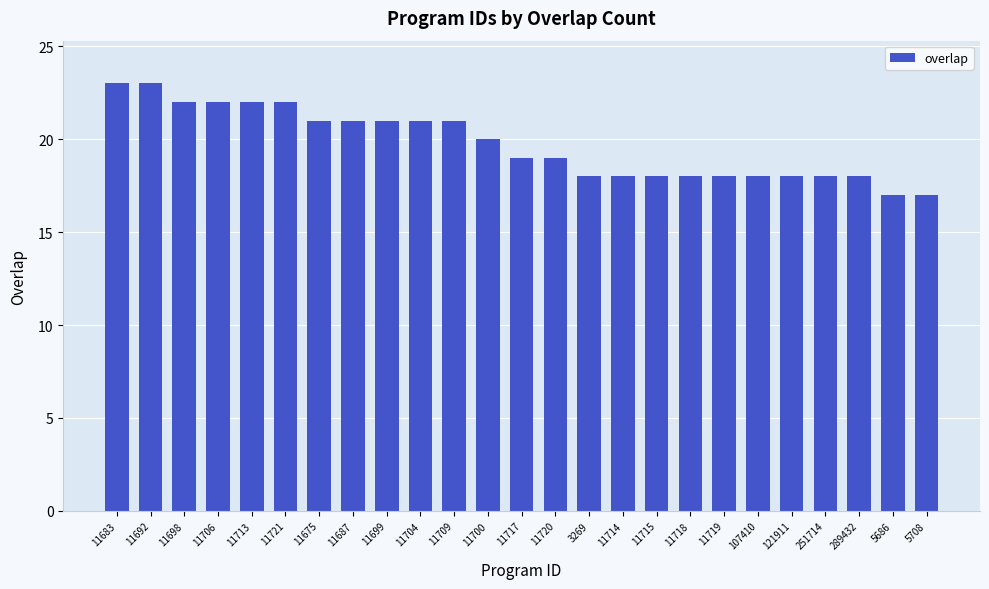

Reading left to right, what are all the values shown in this chart?

11683=23	11692=23	11698=22	11706=22	11713=22	11721=22	11675=21	11687=21	11699=21	11704=21	11709=21	11700=20	11717=19	11720=19	3269=18	11714=18	11715=18	11718=18	11719=18	107410=18	121911=18	251714=18	289432=18	5686=17	5708=17